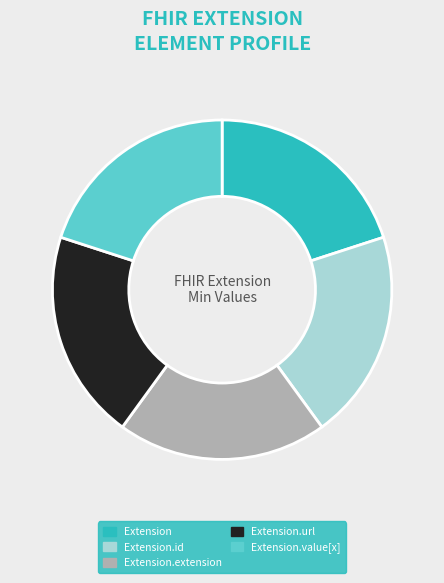

Is there any slice that represents more than half of the pie?

No